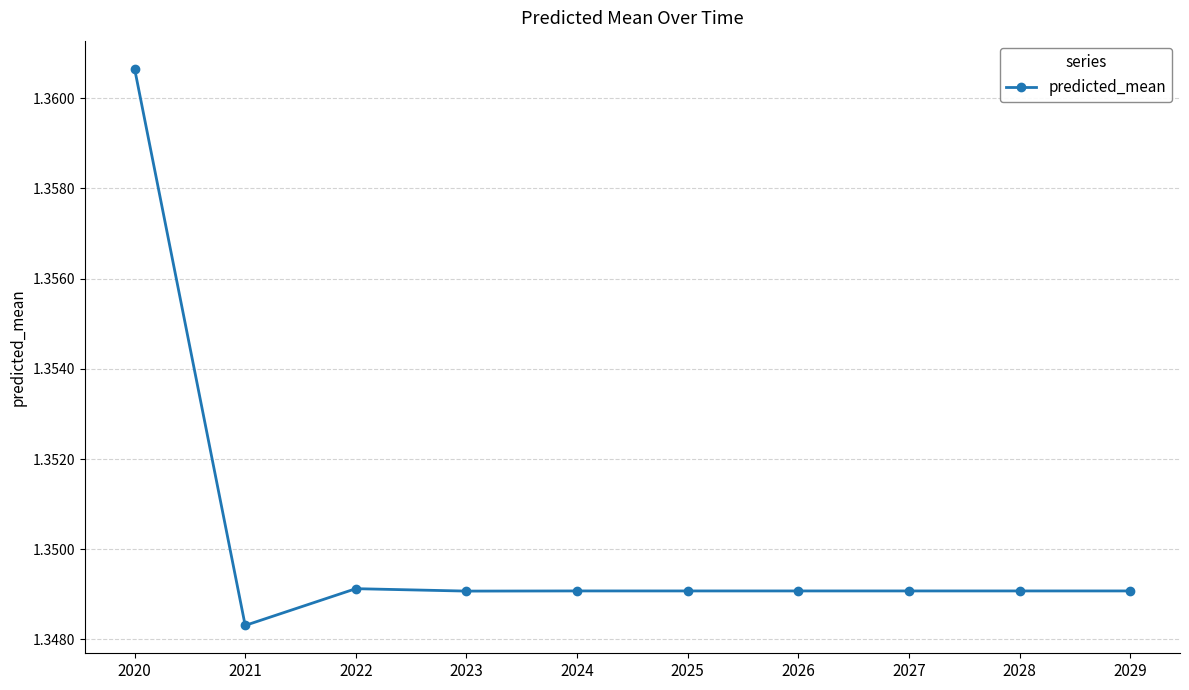

Approximately how many times larger is the value at 2022 compared to 2027?

1.0